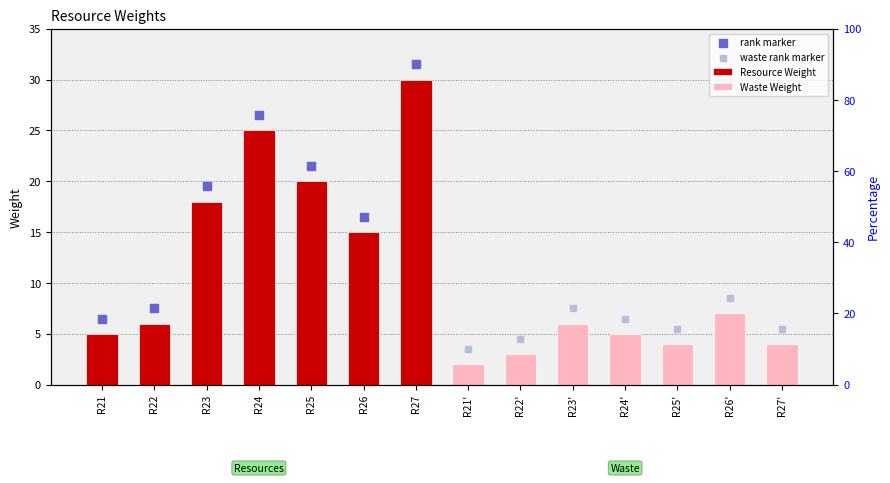

Which series has the largest total across all categories?

rank marker